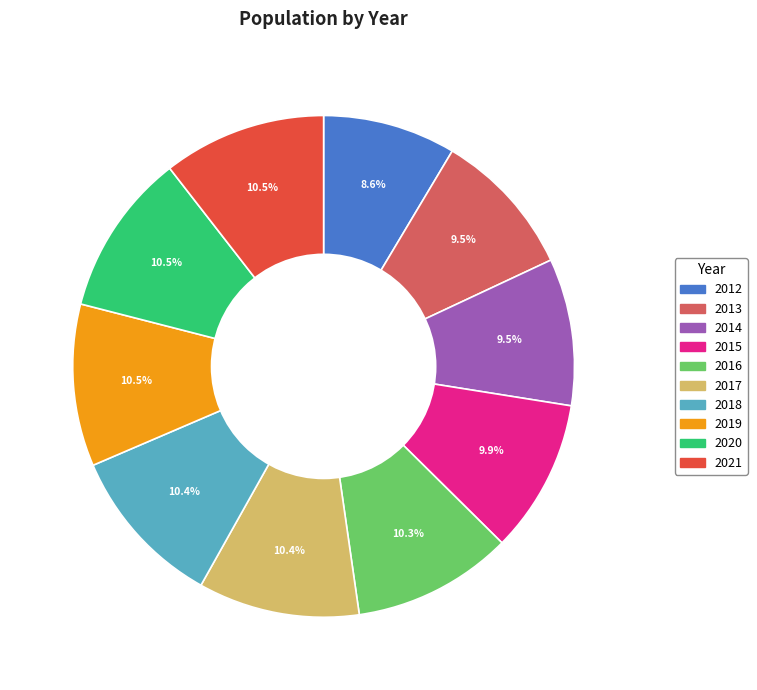

Which category has the smallest portion of the pie?

2012